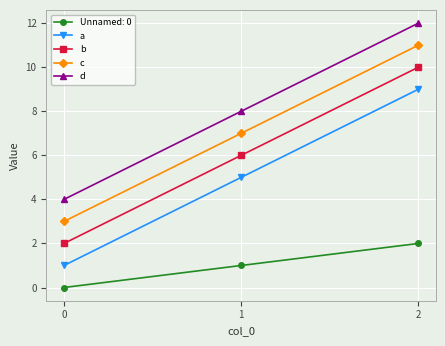

Reading left to right, what are all the values shown in this chart?

Unnamed: 0: 0=0	1=1	2=2
a: 0=1	1=5	2=9
b: 0=2	1=6	2=10
c: 0=3	1=7	2=11
d: 0=4	1=8	2=12